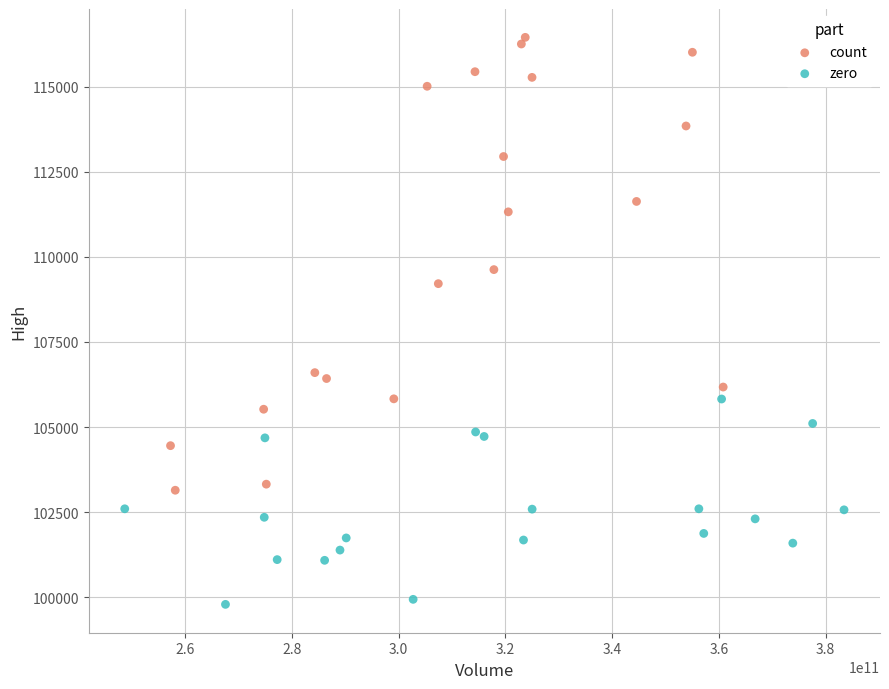

Which series contains the lowest Y value?

zero